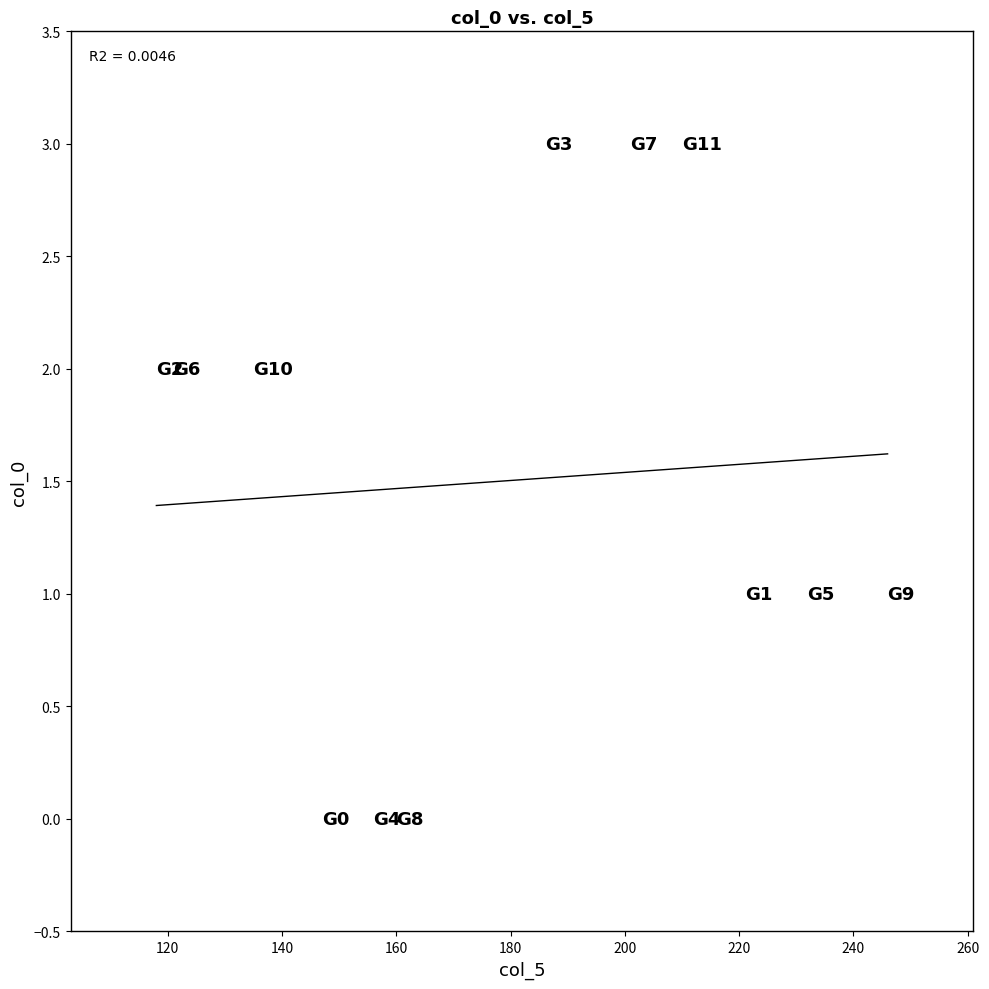

What is the range of X values (max minus min)?

128